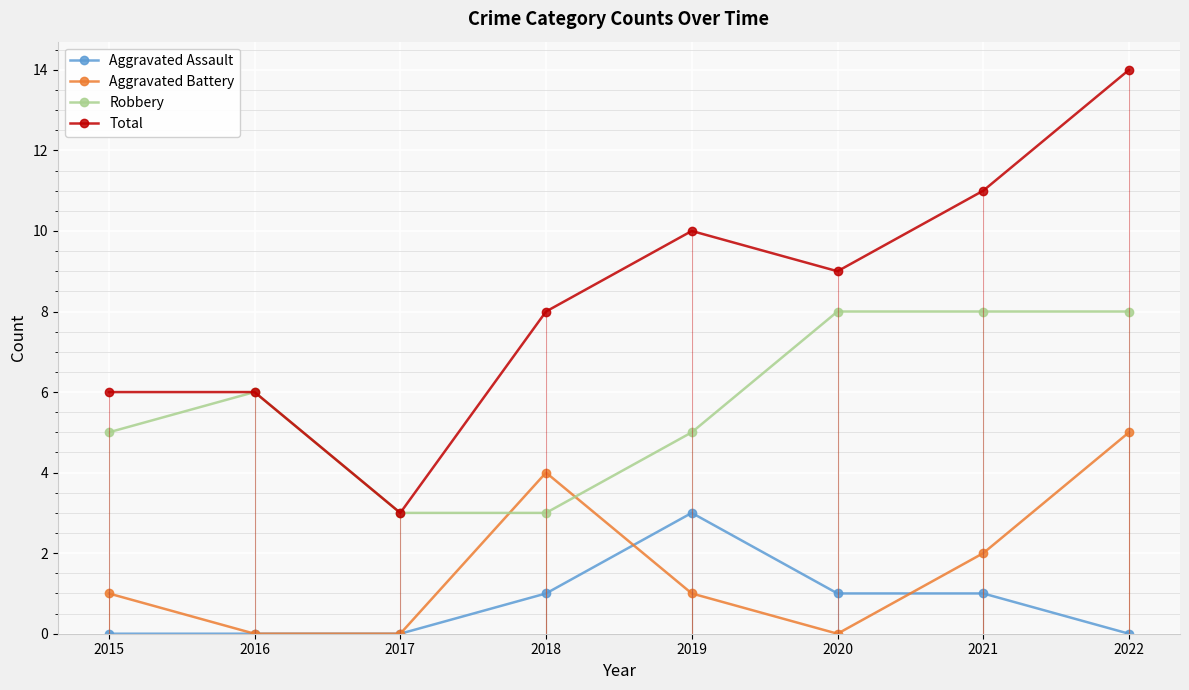

Where is the first local maximum for Robbery?

2016